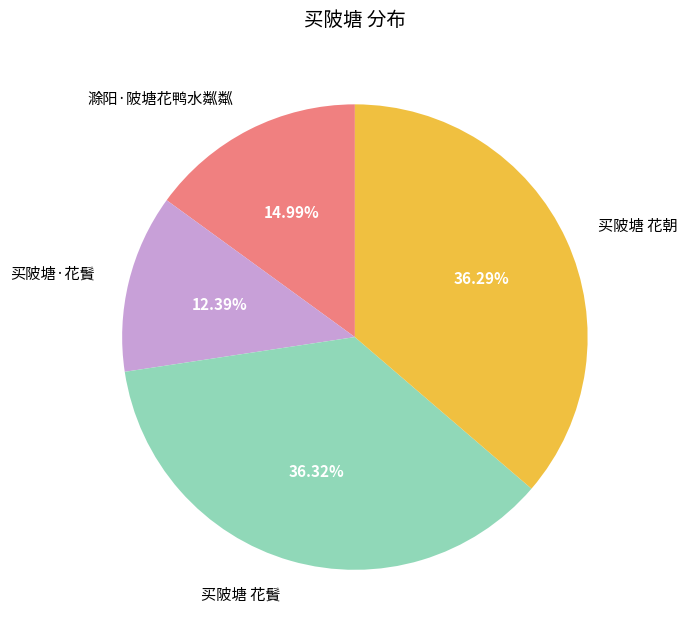

Does any single category account for the majority?

No